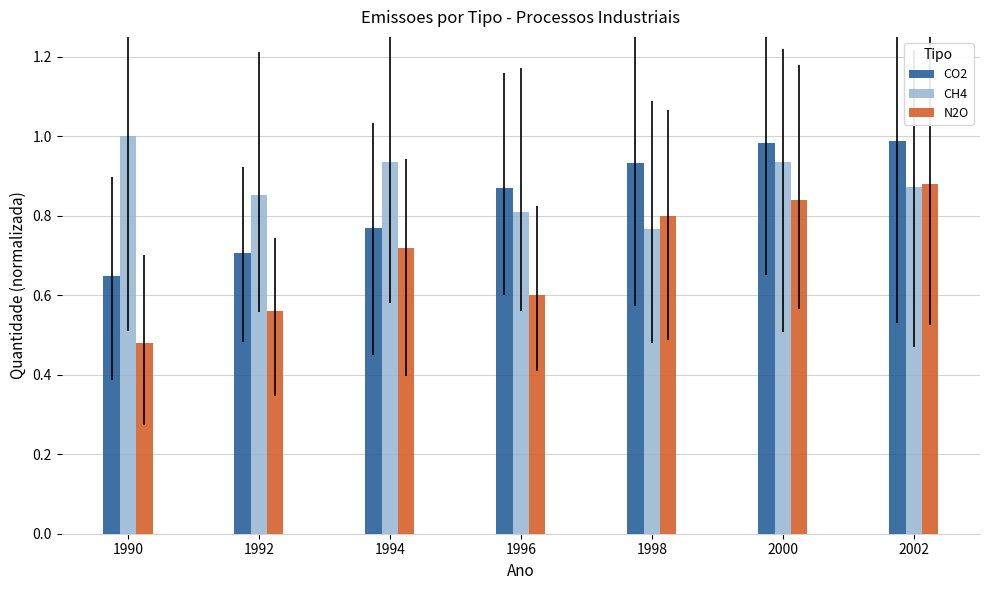

Rank the series at 2002 from lowest to highest value.

CH4, N2O, CO2